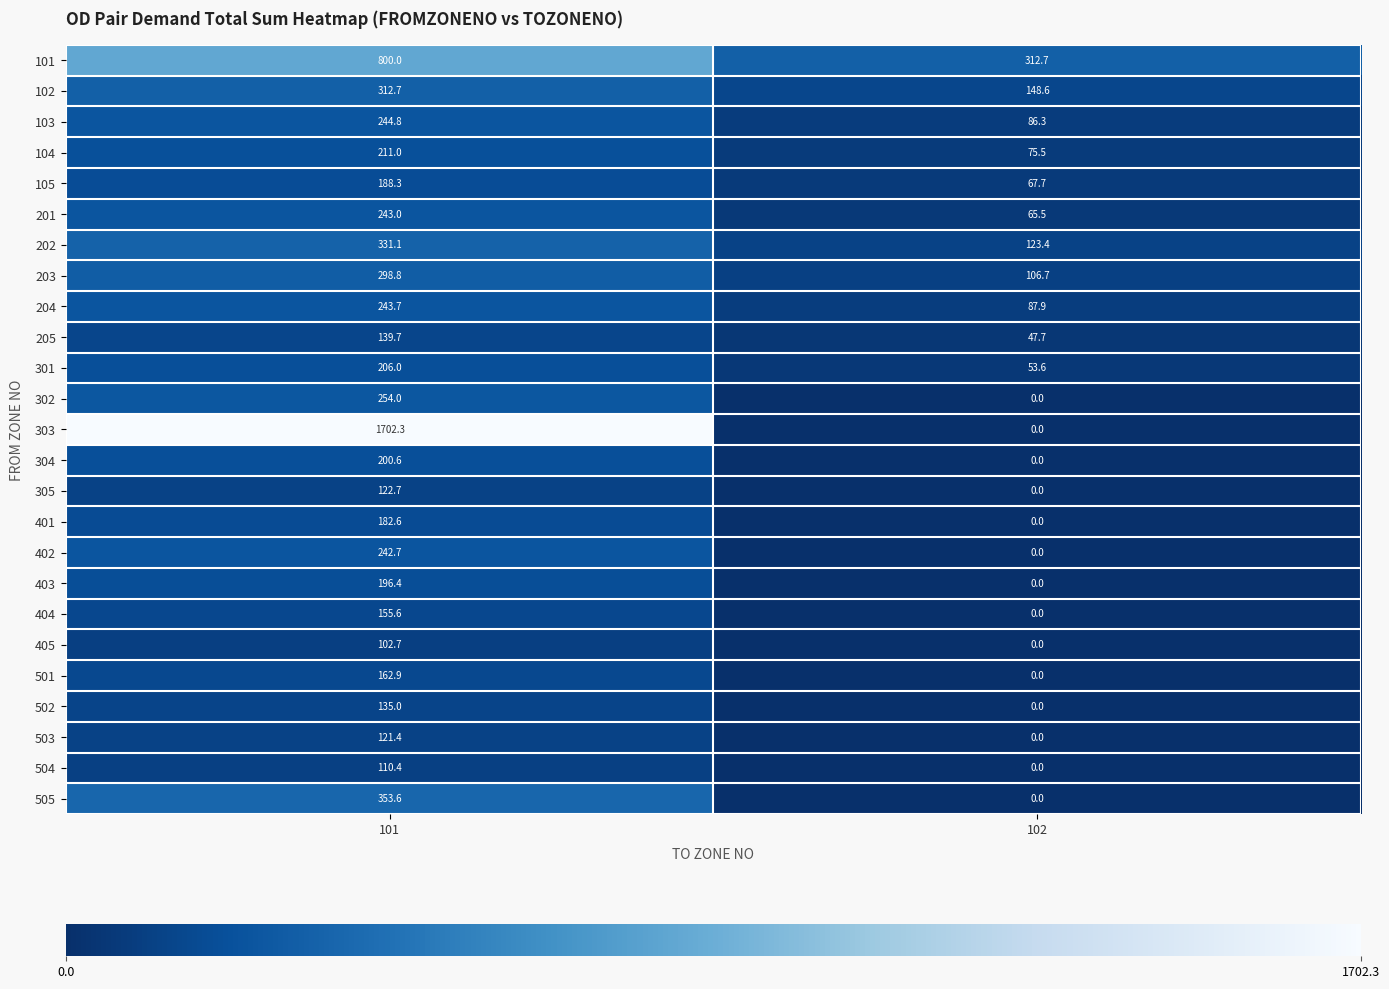

Rank the series at 101 from highest to lowest value.

303, 101, 505, 202, 102, 203, 302, 103, 204, 201, 402, 104, 301, 304, 403, 105, 401, 501, 404, 205, 502, 305, 503, 504, 405